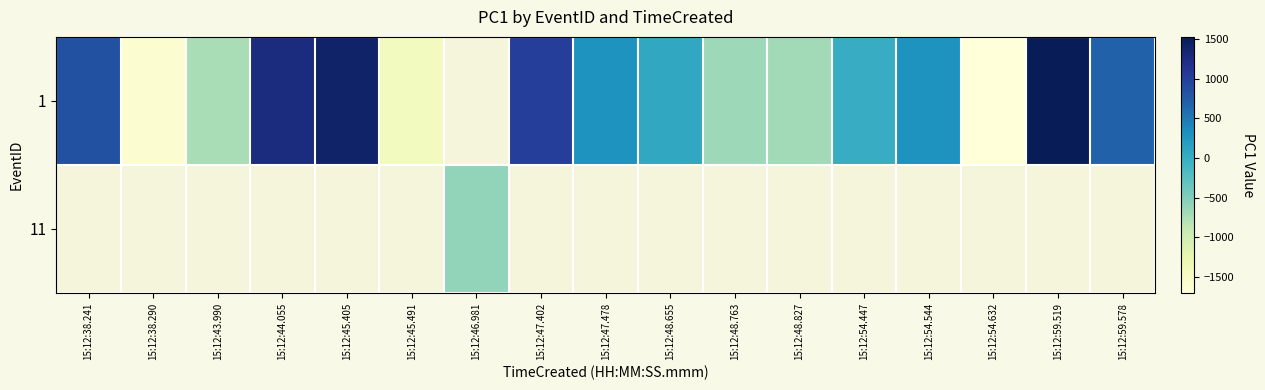

The 1 series shows 73.3 at 15:12:48.655. True or false?

True